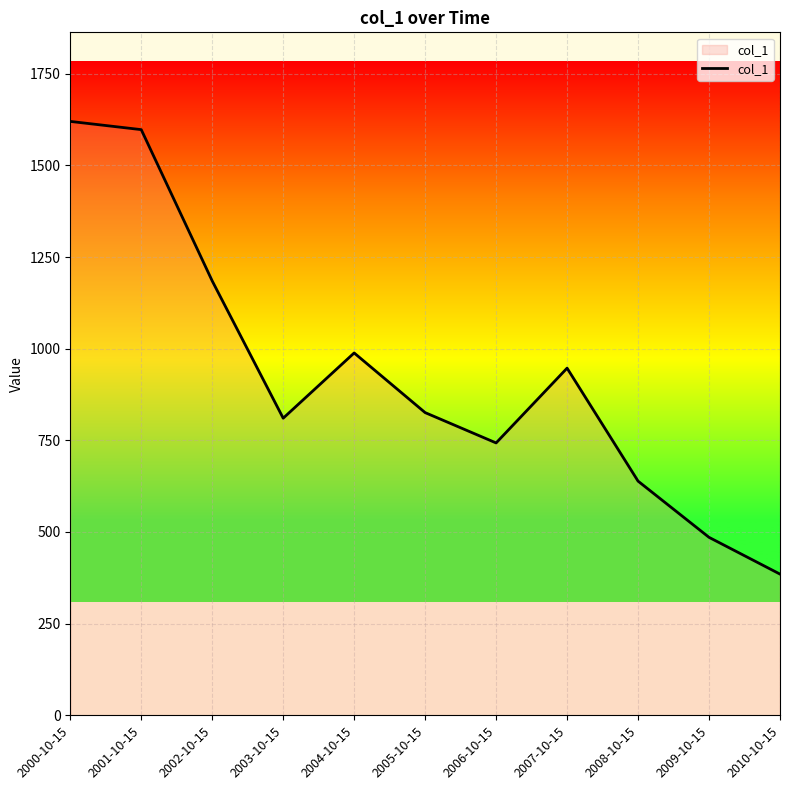

At which category does the chart reach its minimum across all series?

2010-10-15